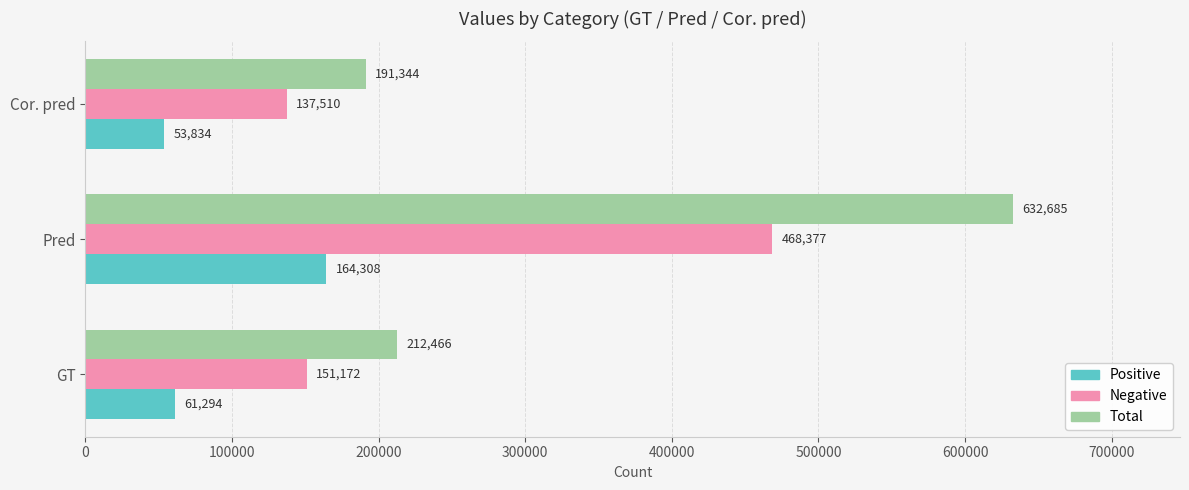

Rank the series by their average value, from highest to lowest.

Total, Negative, Positive